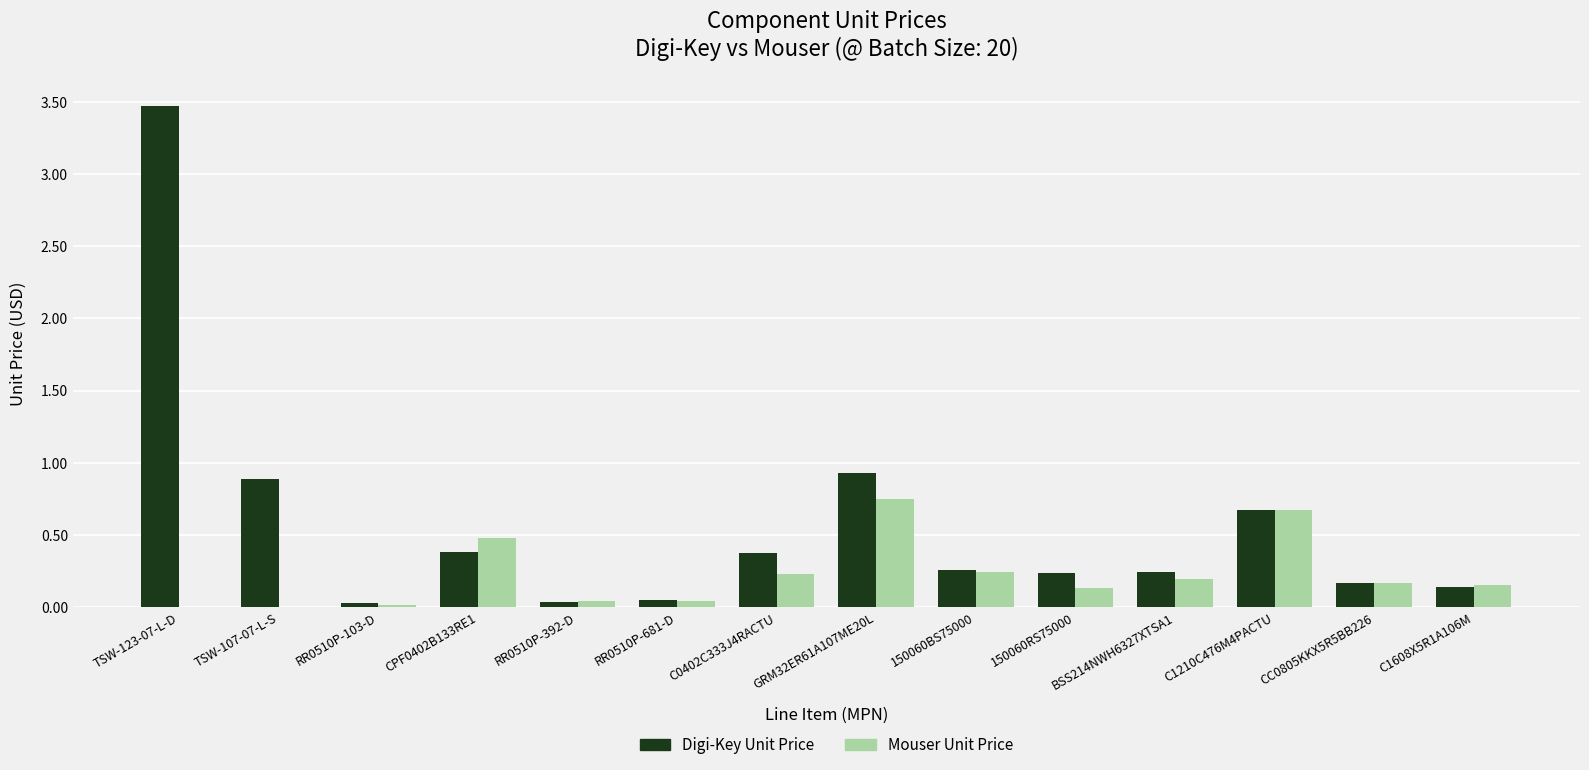

Are the bars grouped side by side (vs. stacked)?

Yes